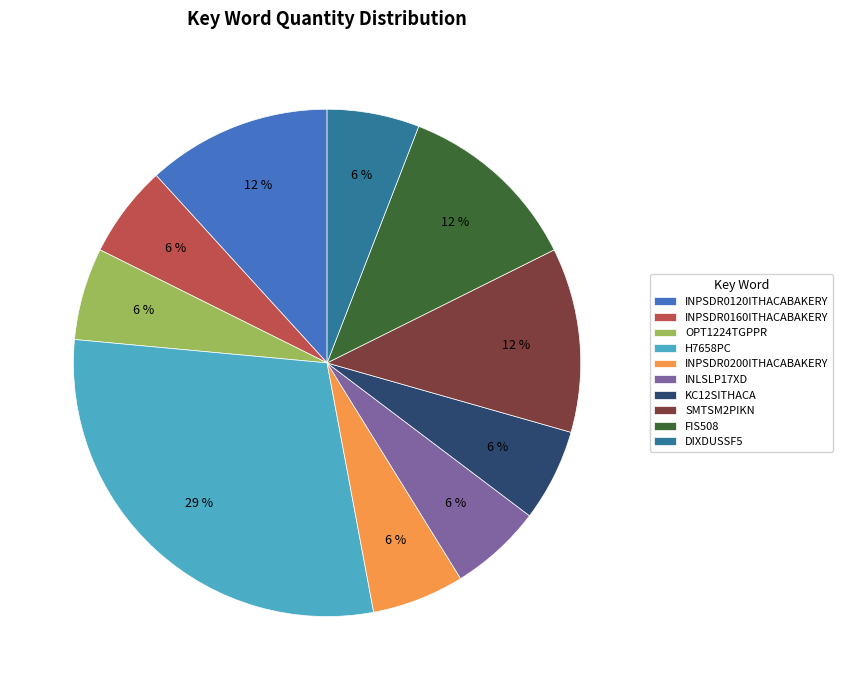

To the nearest percent, what portion does SMTSM2PIKN represent?

12%